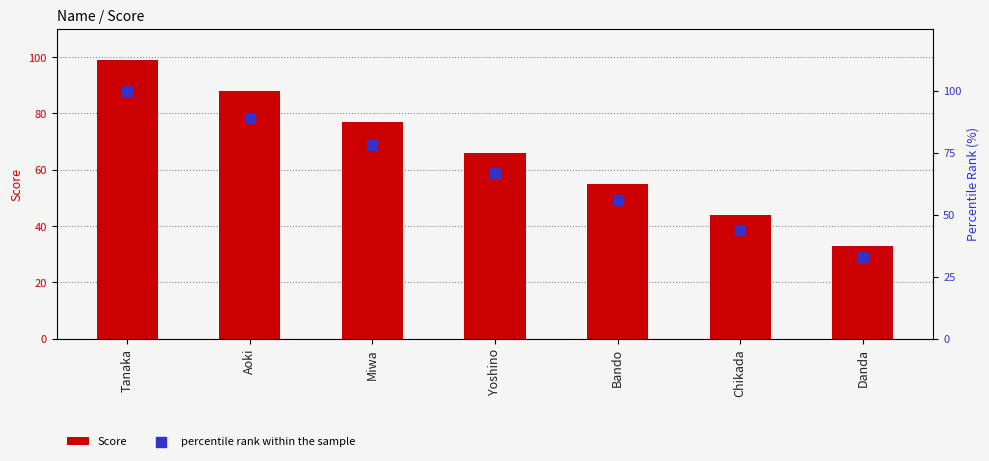

Is the value of Score at Chikada greater than the value of percentile rank within the sample at Chikada?

No